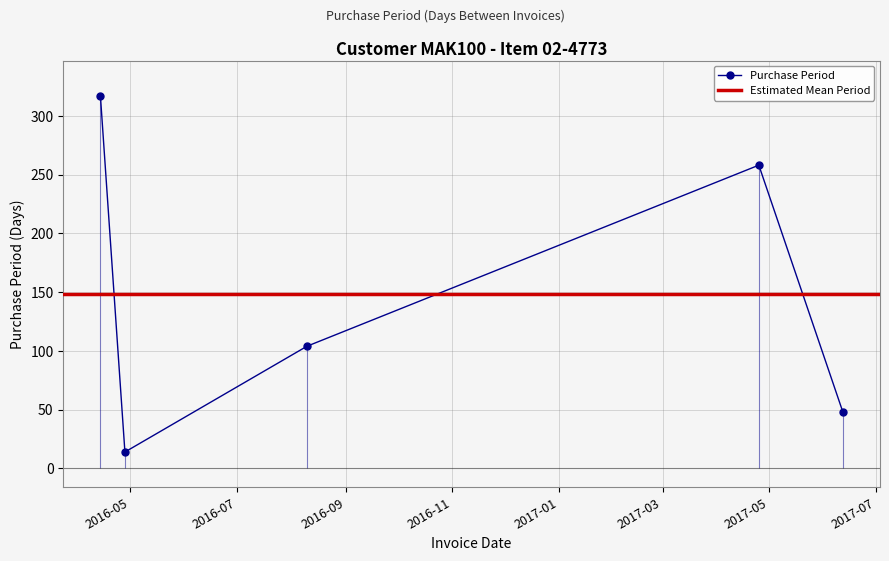

At which category does the chart reach its minimum across all series?

2016-04-28